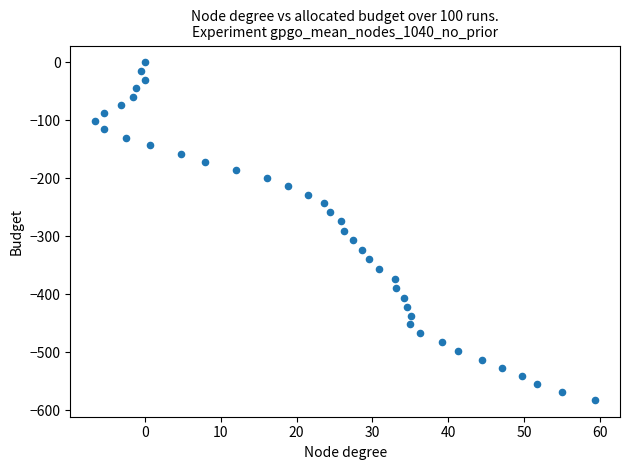

What is the range of Y values (max minus min)?

582.3